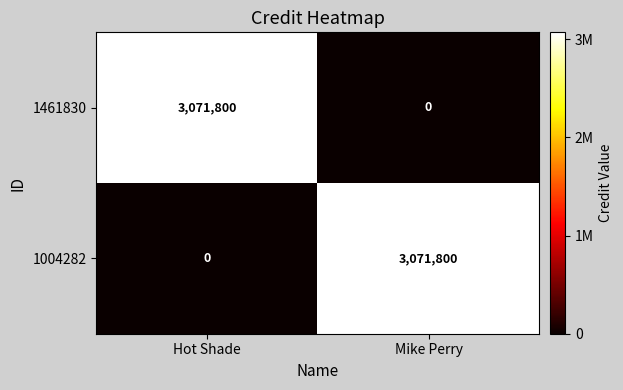

At Hot Shade, list the series in order from largest to smallest.

1461830, 1004282